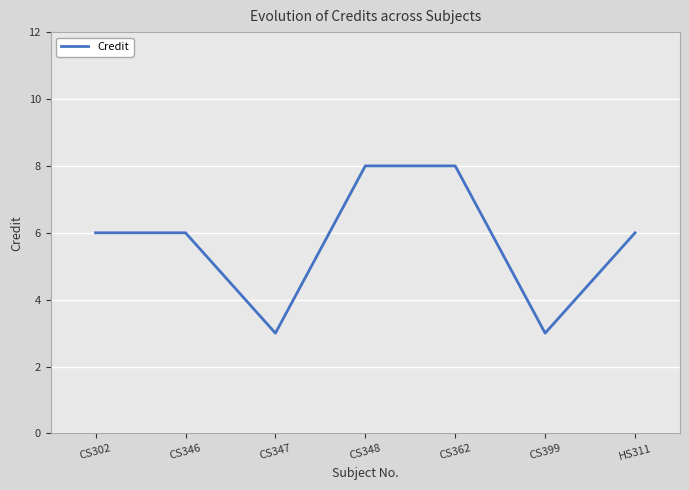

The chart shows a value of 3 at CS347. True or false?

True